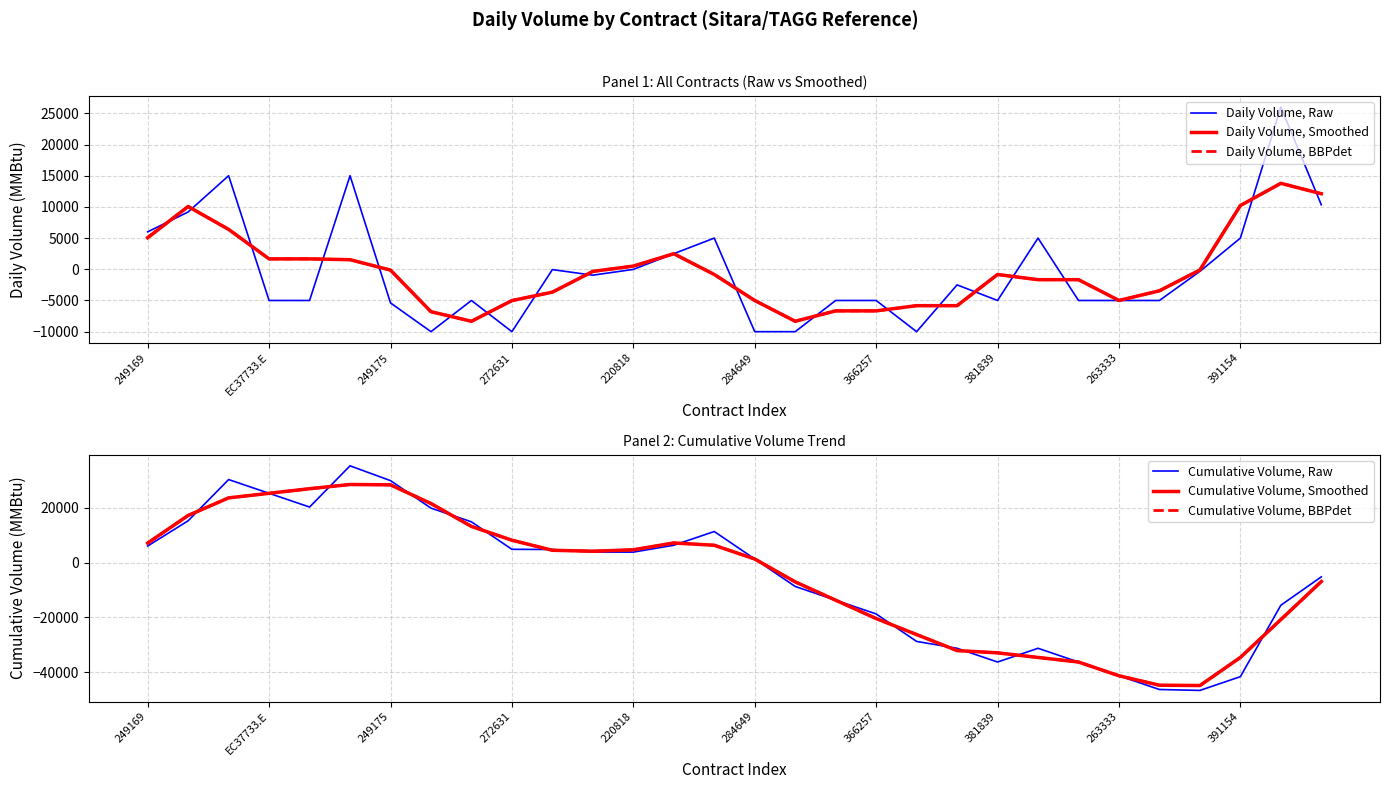

The Daily Volume, BBPdet series shows 1419.4 at 249169. True or false?

False